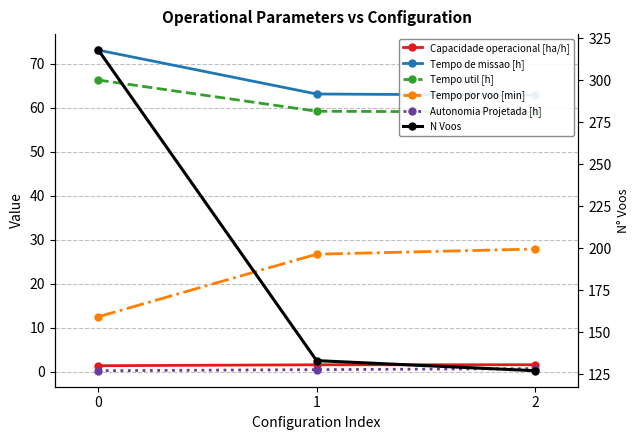

What is the sum of all Autonomia Projetada [h] values?

1.4